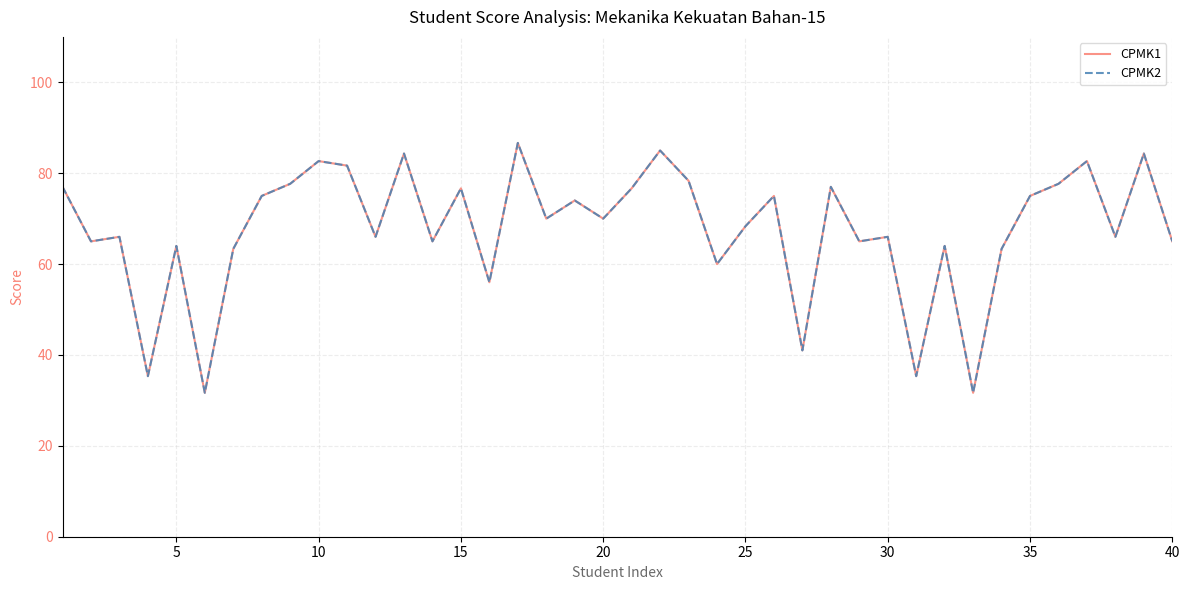

True or false: CPMK2 and CPMK1 intersect in this chart.

False